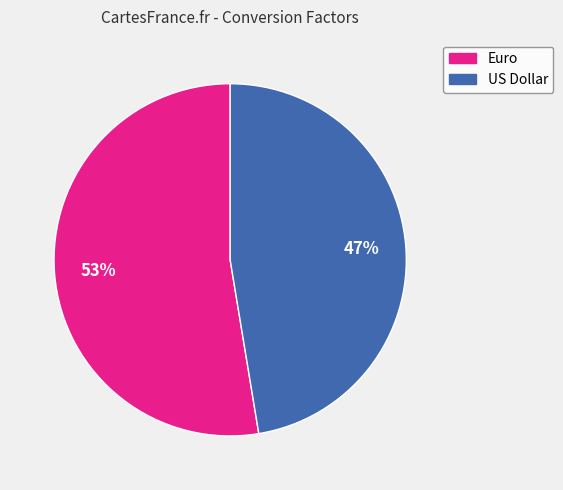

Is it true that Euro is 66% of the pie?

False